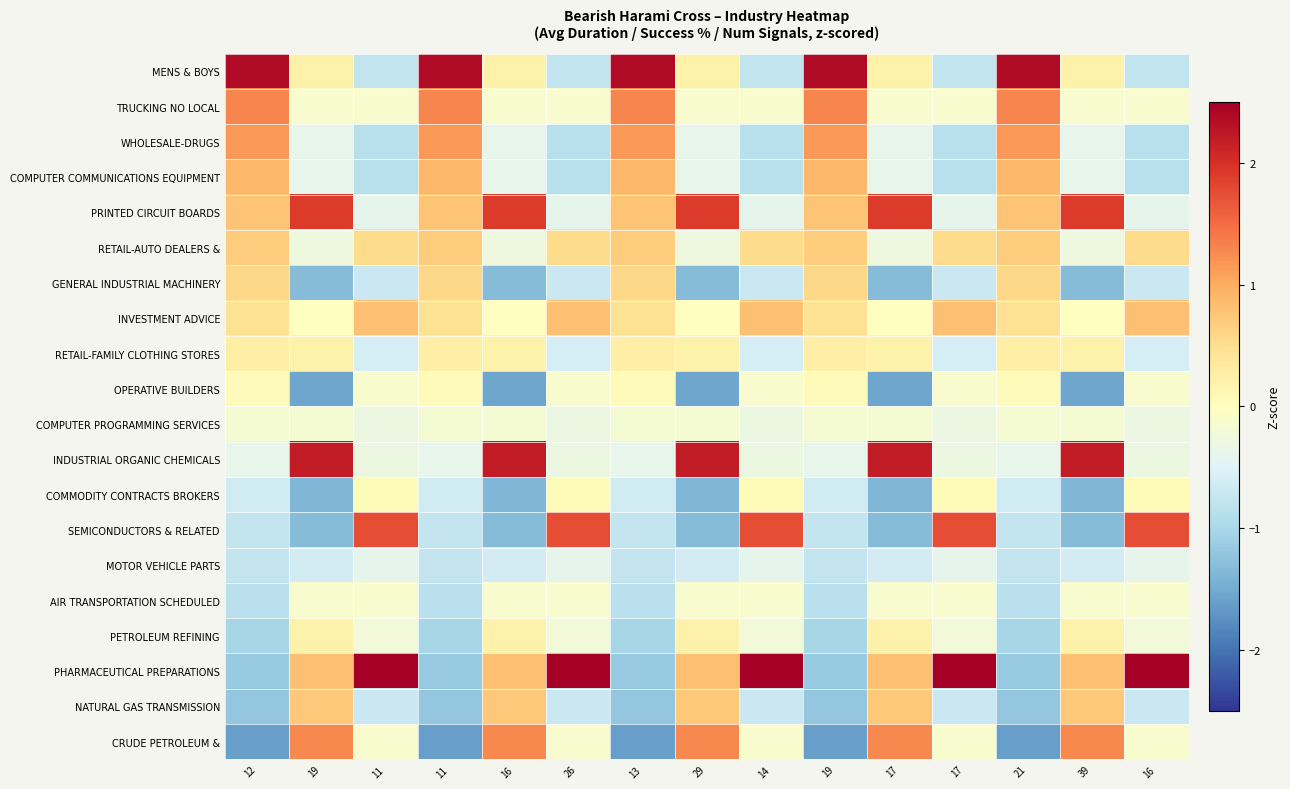

At how many categories does at least one series exceed 0?

15